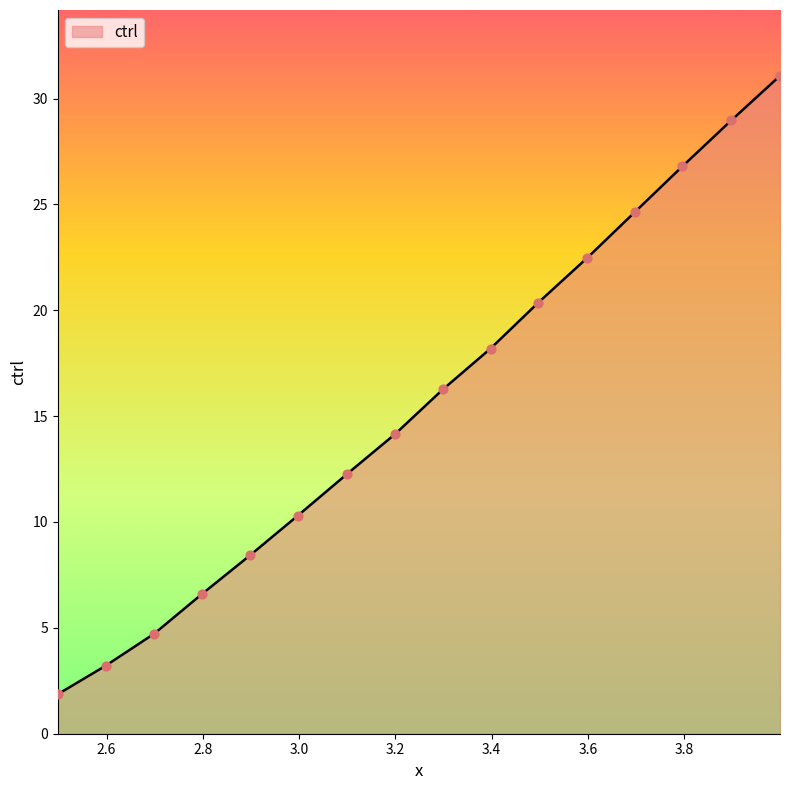

What is the difference between the maximum and minimum values?

29.2